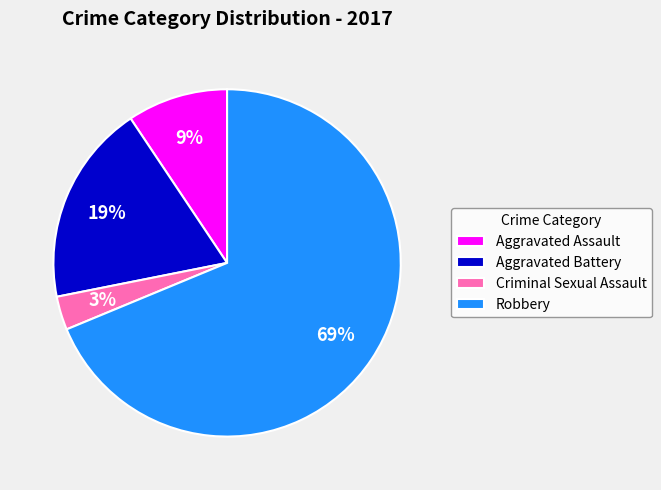

Is it true that Robbery is 69% of the pie?

True